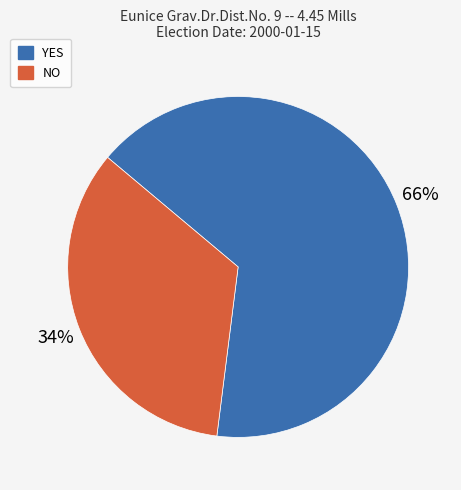

Which category has the biggest portion of the pie?

YES